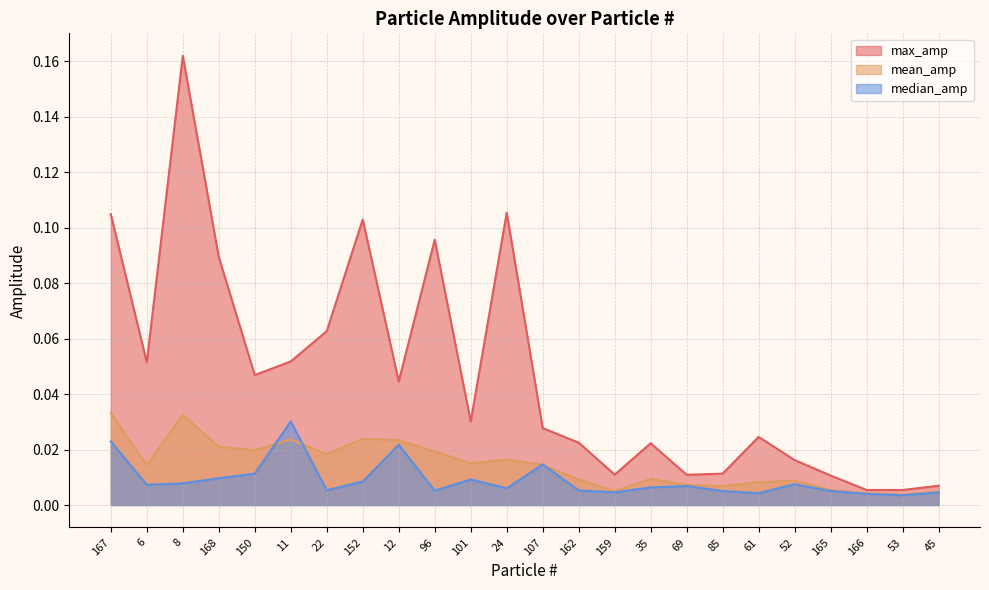

Reading left to right, what are all the values shown in this chart?

max_amp: 167=0.1	6=0.1	8=0.2	168=0.1	150=0.0	11=0.1	22=0.1	152=0.1	12=0.0	96=0.1	101=0.0	24=0.1	107=0.0	162=0.0	159=0.0	35=0.0	69=0.0	85=0.0	61=0.0	52=0.0	165=0.0	166=0.0	53=0.0	45=0.0
mean_amp: 167=0.0	6=0.0	8=0.0	168=0.0	150=0.0	11=0.0	22=0.0	152=0.0	12=0.0	96=0.0	101=0.0	24=0.0	107=0.0	162=0.0	159=0.0	35=0.0	69=0.0	85=0.0	61=0.0	52=0.0	165=0.0	166=0.0	53=0.0	45=0.0
median_amp: 167=0.0	6=0.0	8=0.0	168=0.0	150=0.0	11=0.0	22=0.0	152=0.0	12=0.0	96=0.0	101=0.0	24=0.0	107=0.0	162=0.0	159=0.0	35=0.0	69=0.0	85=0.0	61=0.0	52=0.0	165=0.0	166=0.0	53=0.0	45=0.0